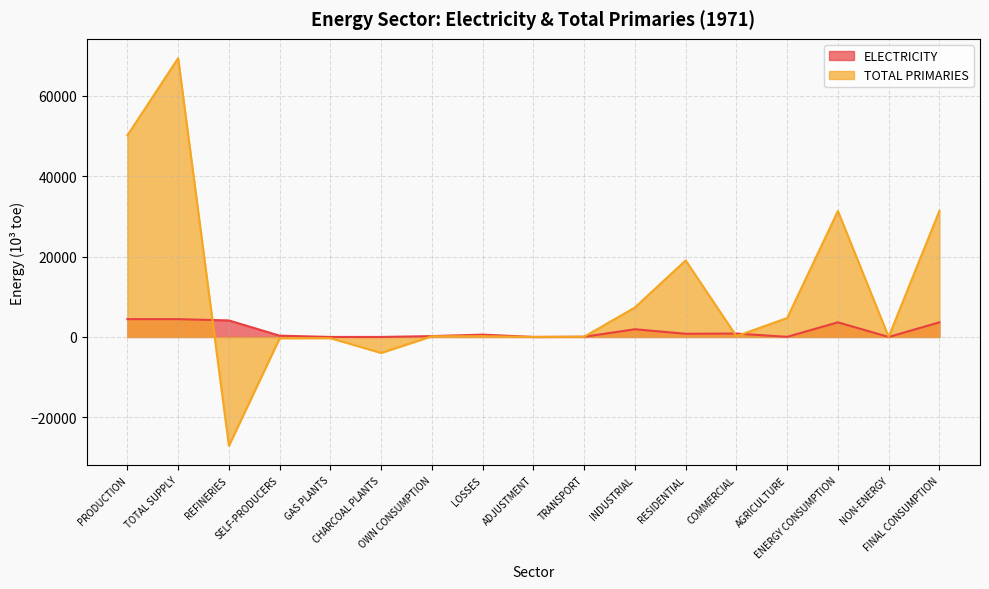

List the labels in order of ELECTRICITY value, smallest first.

GAS PLANTS, CHARCOAL PLANTS, ADJUSTMENT, NON-ENERGY, AGRICULTURE, TRANSPORT, OWN CONSUMPTION, SELF-PRODUCERS, LOSSES, RESIDENTIAL, COMMERCIAL, INDUSTRIAL, ENERGY CONSUMPTION, FINAL CONSUMPTION, REFINERIES, TOTAL SUPPLY, PRODUCTION